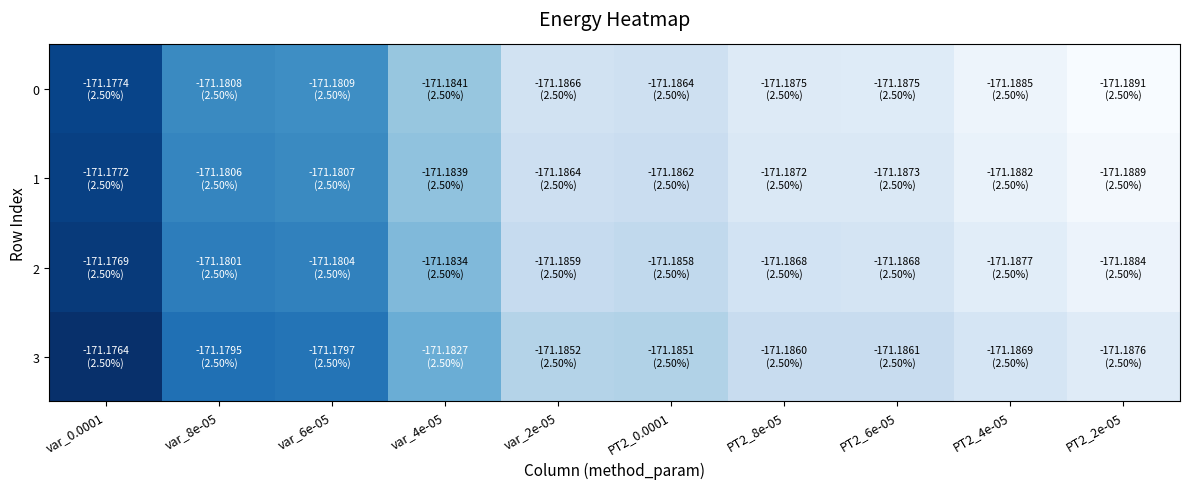

At var_8e-05, list the series in order from smallest to largest.

0, 1, 2, 3